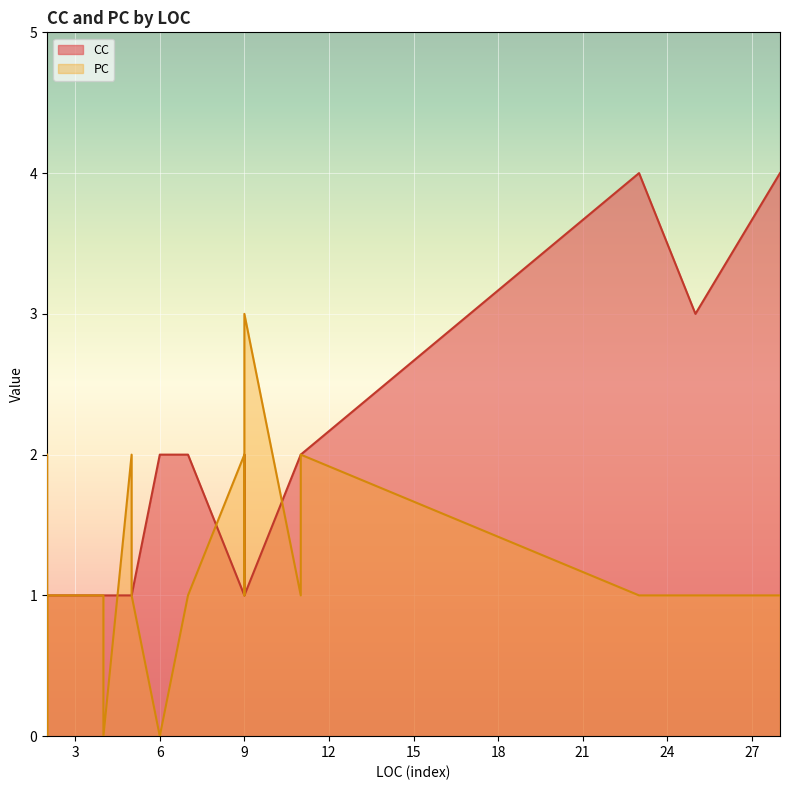

Count the PC values in the range 1 to 2.

32